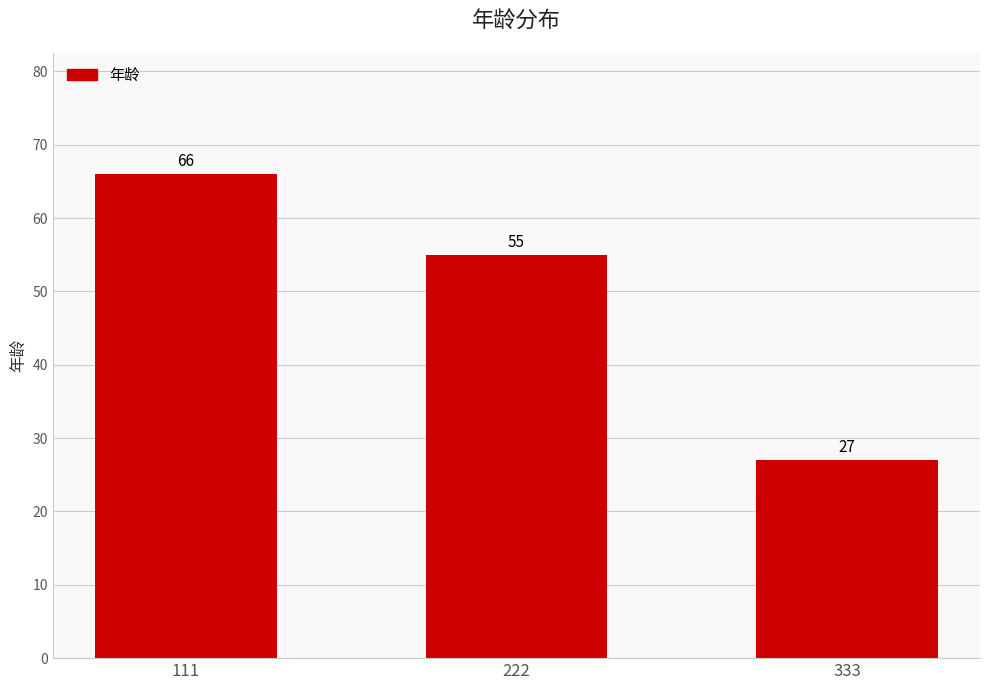

How many values are between 27 and 66?

3